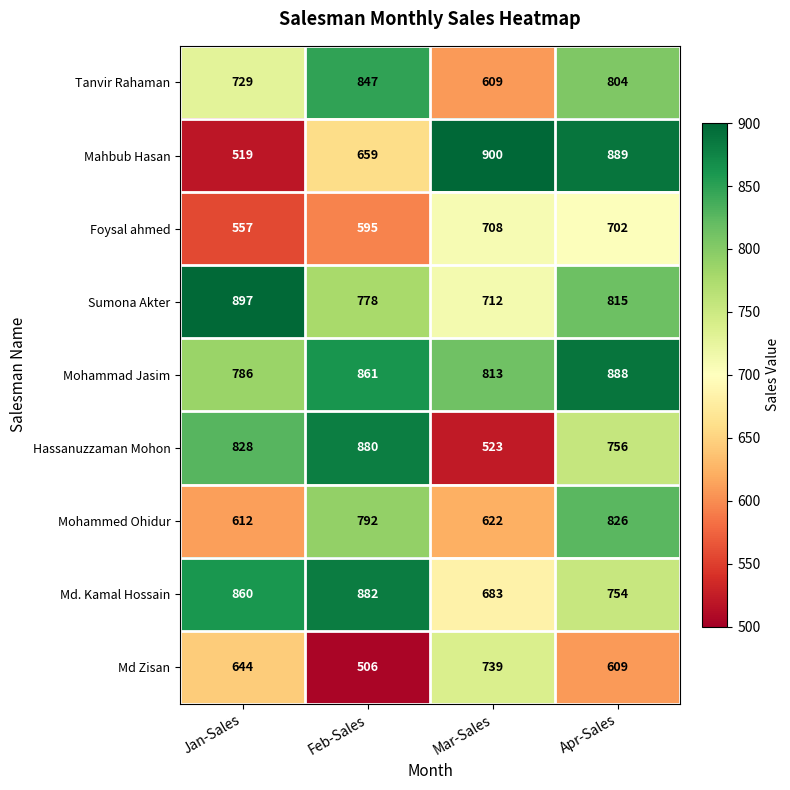

Rank the series by their maximum value, from highest to lowest.

Mahbub Hasan, Sumona Akter, Mohammad Jasim, Md. Kamal Hossain, Hassanuzzaman Mohon, Tanvir Rahaman, Mohammed Ohidur, Md Zisan, Foysal ahmed